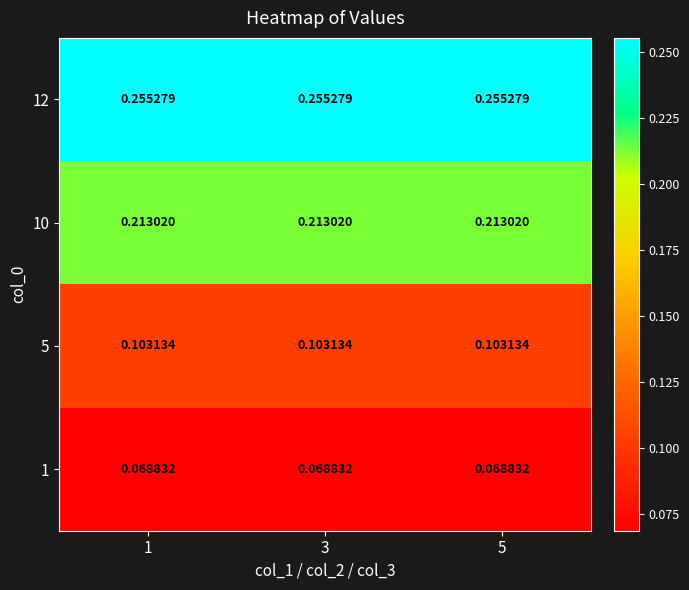

Is the value of 1 at 5 greater than the value of 10 at 1?

No